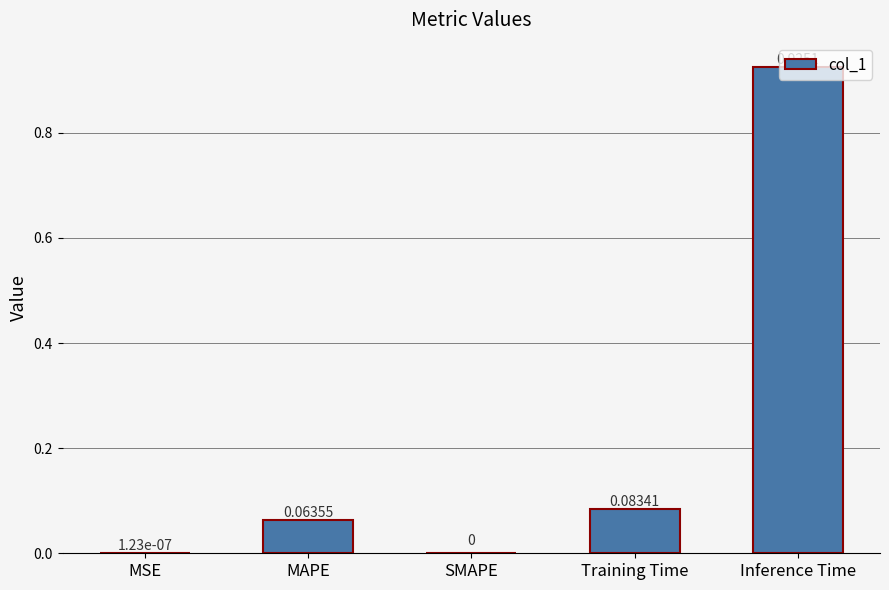

The chart shows a value of 0.0 at Training Time. True or false?

False